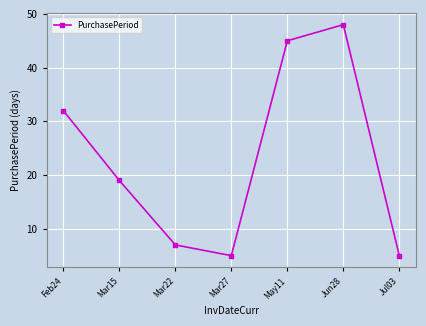

Where does the data first go above 19?

Feb24